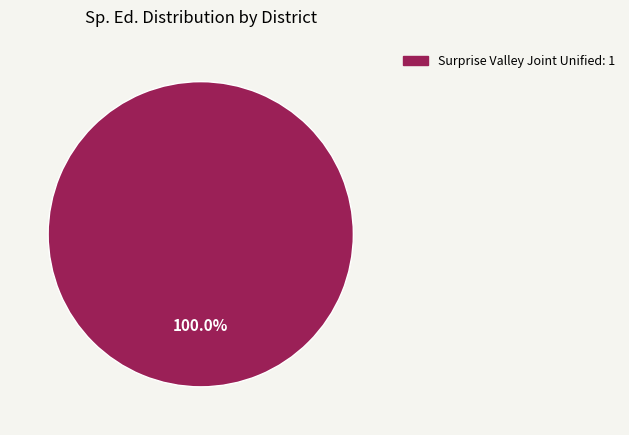

Rank the categories by value from lowest to highest.

Surprise Valley Joint Unified: 1